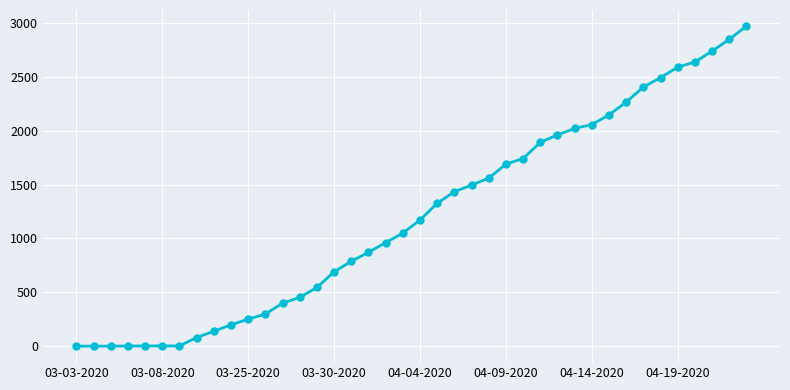

What is the greatest value displayed?

2970